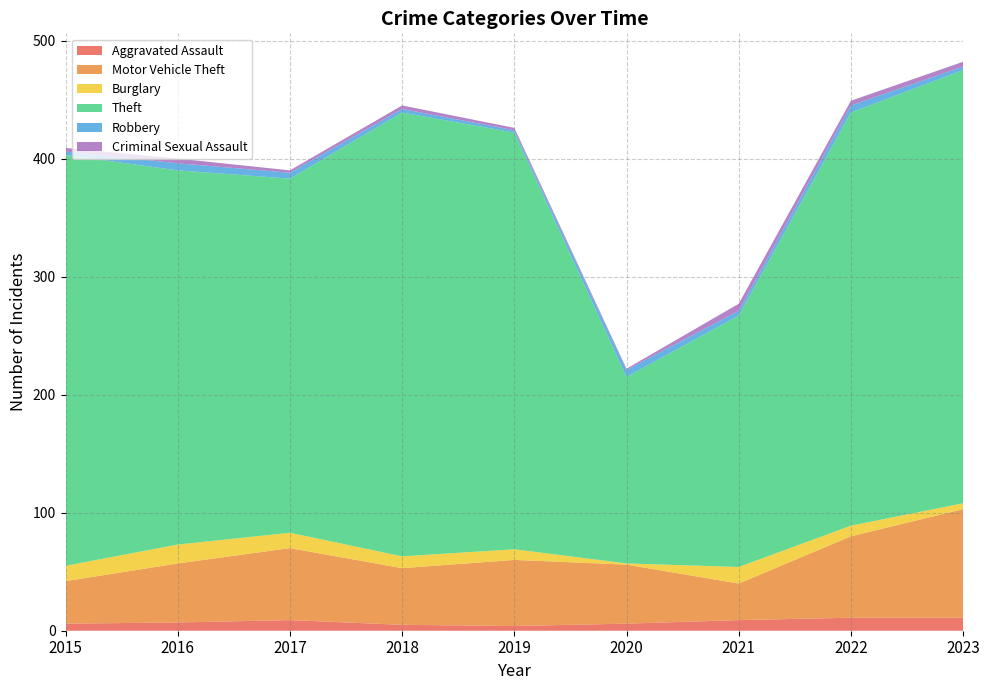

Reading right to left, extract all data points from this chart.

Aggravated Assault: 2023=11	2022=11	2021=9	2020=6	2019=4	2018=5	2017=9	2016=7	2015=6
Motor Vehicle Theft: 2023=92	2022=69	2021=31	2020=50	2019=56	2018=48	2017=61	2016=50	2015=36
Burglary: 2023=5	2022=9	2021=14	2020=1	2019=9	2018=10	2017=13	2016=16	2015=13
Theft: 2023=367	2022=350	2021=213	2020=158	2019=353	2018=376	2017=300	2016=317	2015=348
Robbery: 2023=3	2022=6	2021=4	2020=6	2019=2	2018=3	2017=5	2016=6	2015=3
Criminal Sexual Assault: 2023=4	2022=4	2021=6	2020=1	2019=2	2018=3	2017=2	2016=4	2015=3